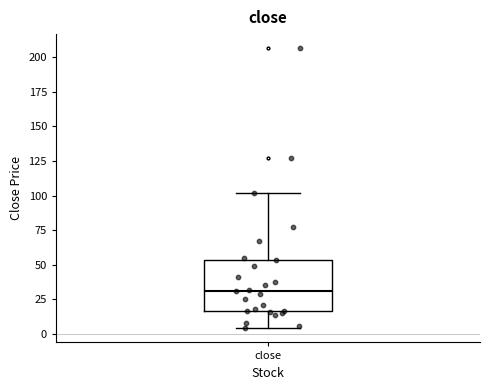

Where does the lower whisker of the box for close end on the y-axis? The values are not printed on the chart, so give them approximately, as read against the axis.

5